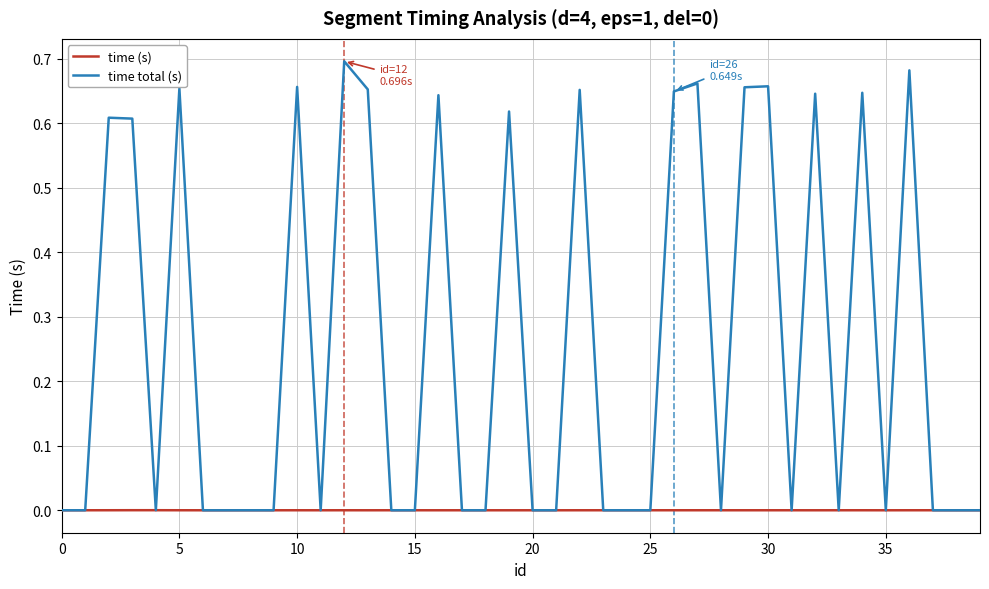

Count the number of data series in this chart.

2